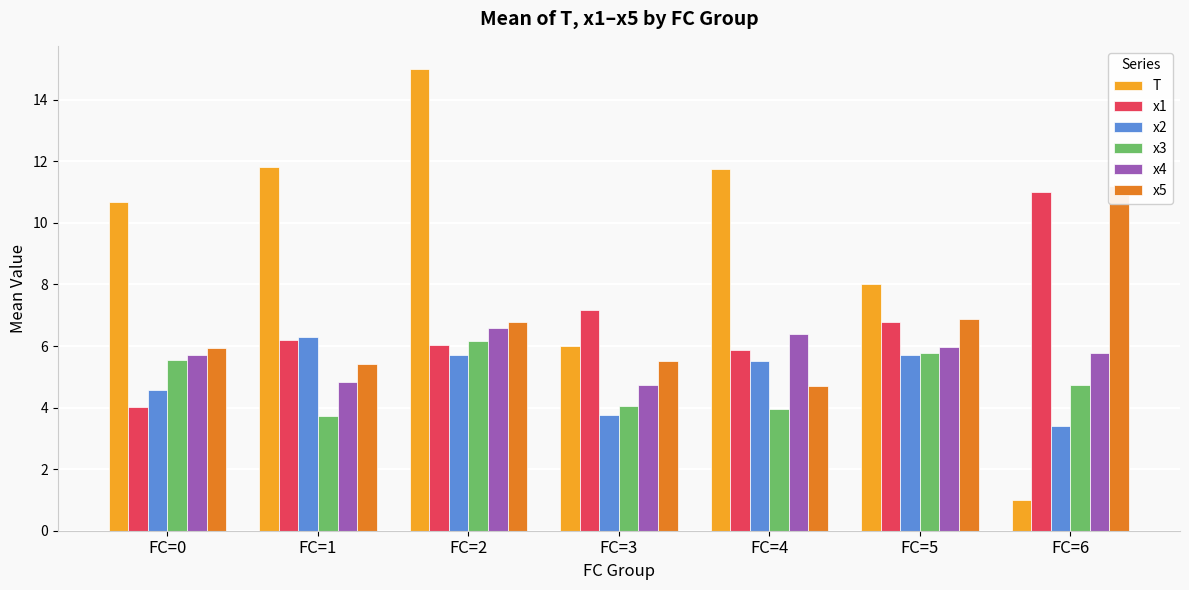

What is the total value across all series at FC=1?

38.3